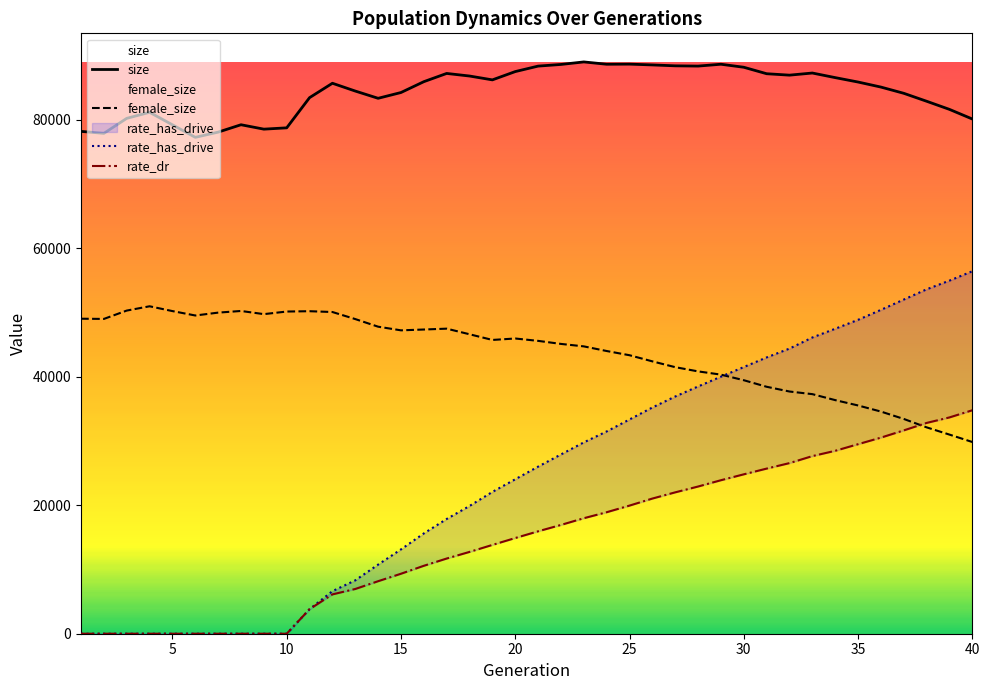

What is the lowest value of the size series?

77298